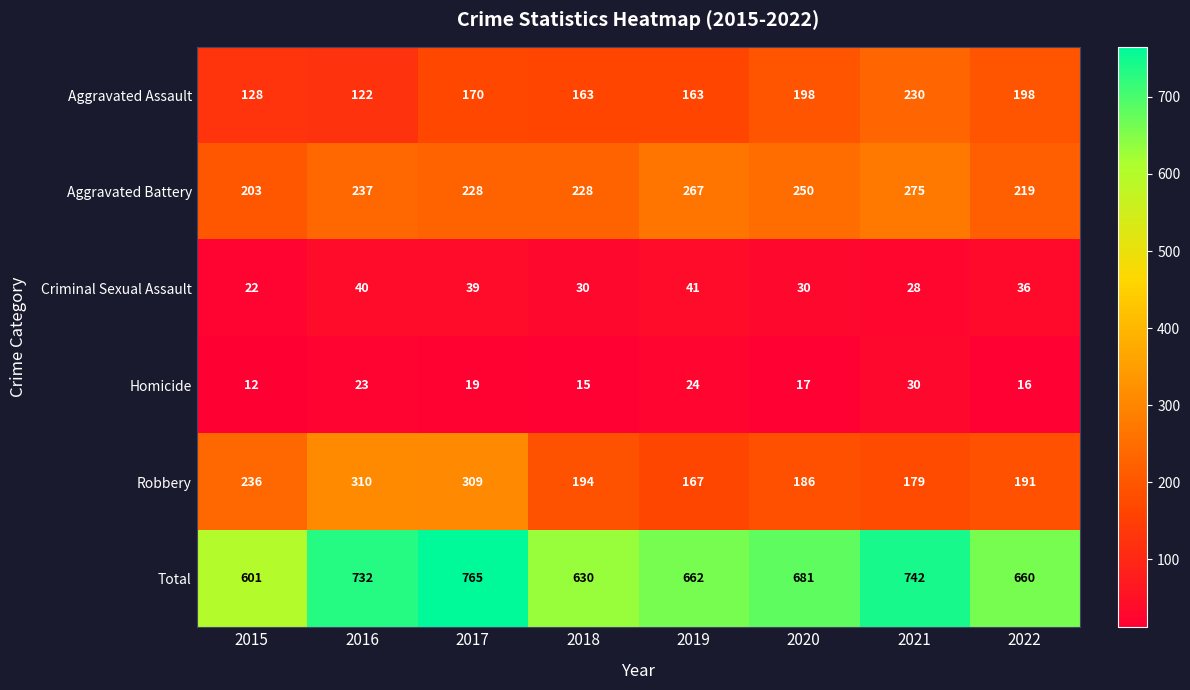

What is the maximum value shown in the chart?

765